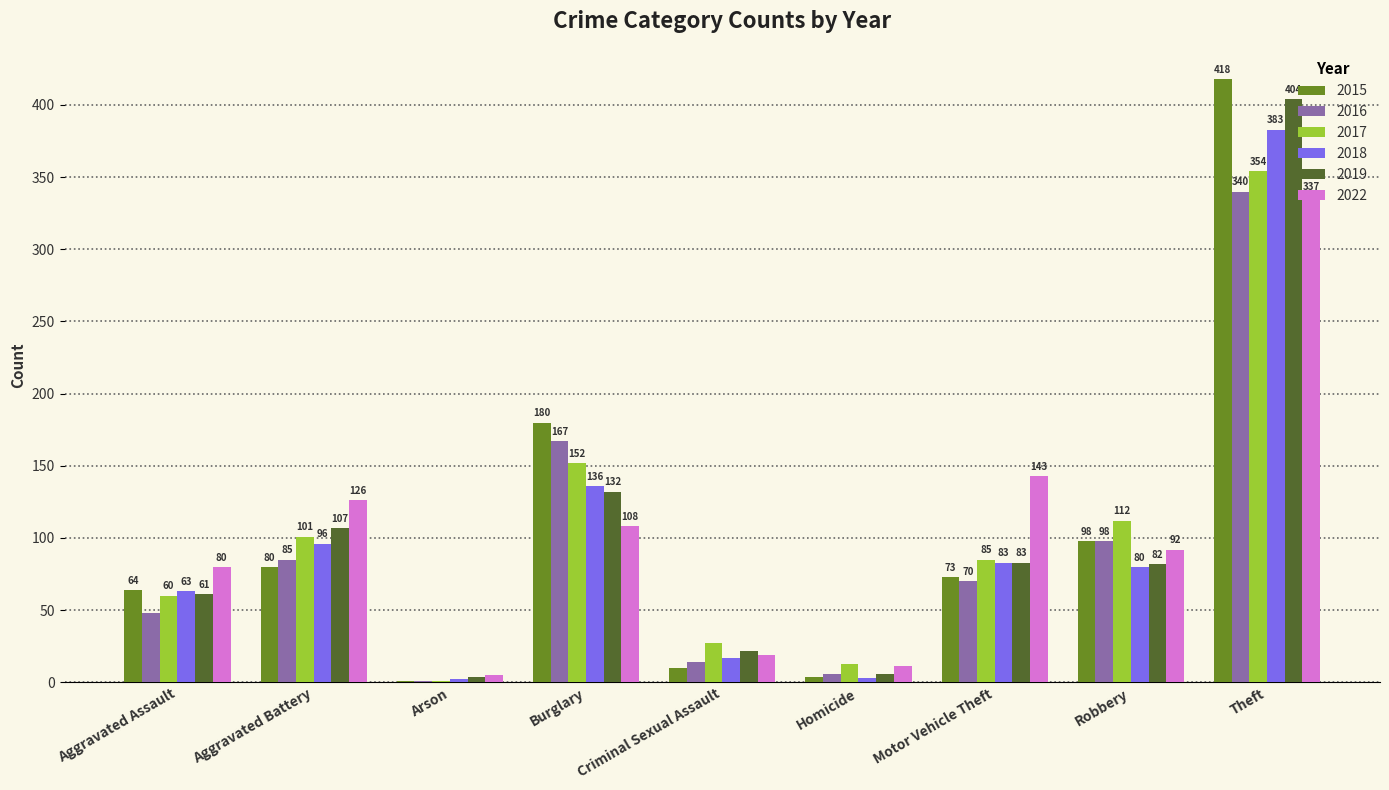

Read the 2015 value at Aggravated Assault, to the nearest 5.

65